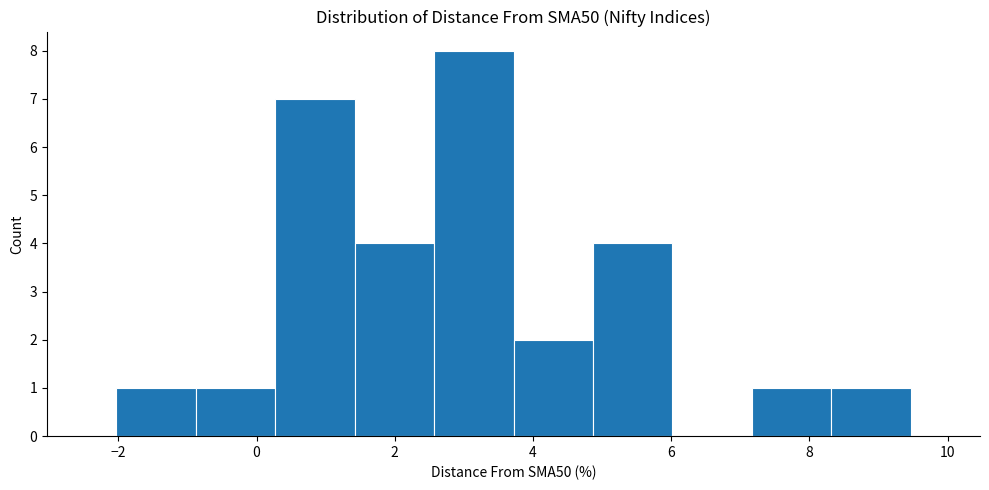

What is the height of the bar covering 3.8 to 4.8 on the x-axis? Neither the bar edges nor the heights are printed on the chart, so give them approximately, as read against the axes.

2